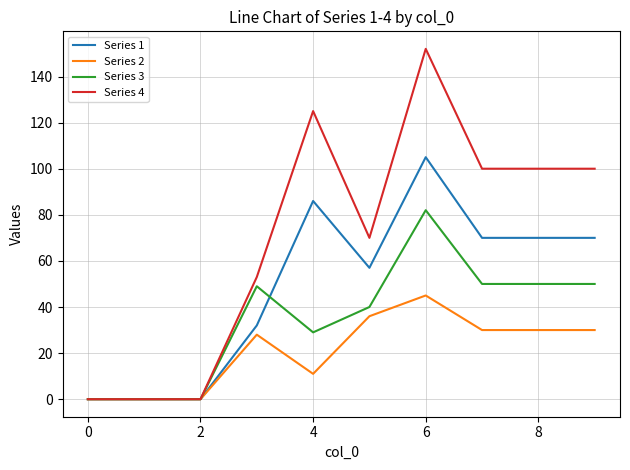

Which series has the largest total across all categories?

Series 4